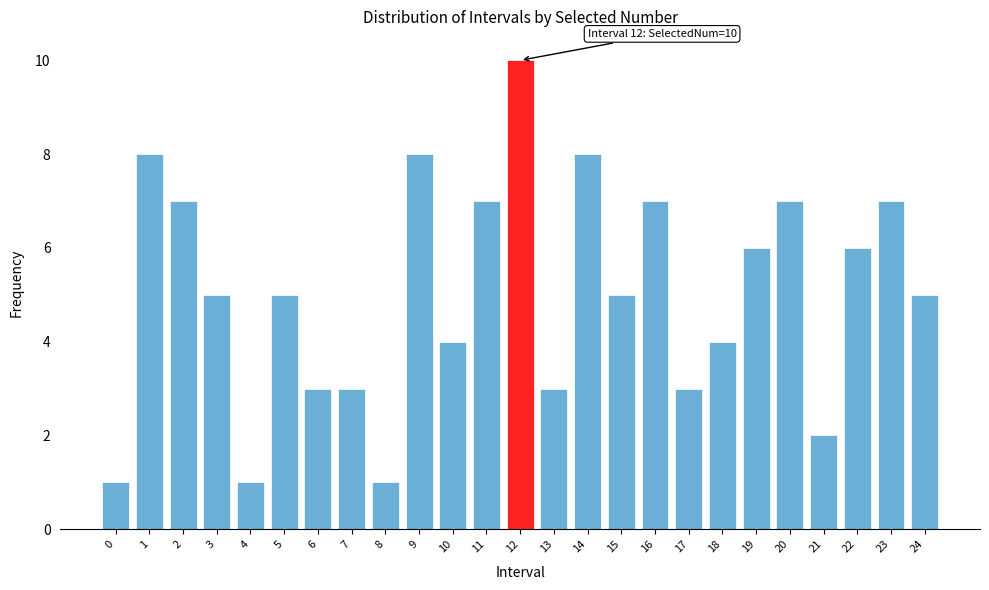

Reading left to right, what are all the values shown in this chart?

1	8	7	5	1	5	3	3	1	8	4	7	10	3	8	5	7	3	4	6	7	2	6	7	5